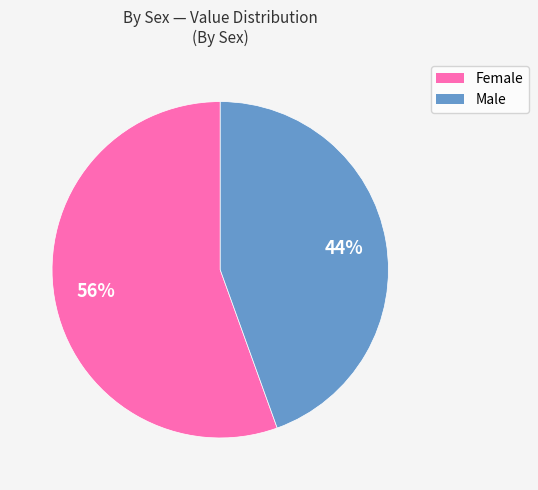

Is it true that Male is 59% of the pie?

False